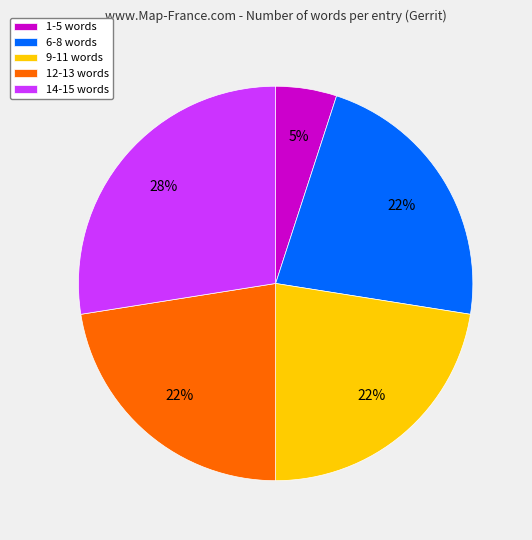

Approximately how many times larger is the value at 12-13 words compared to 9-11 words?

1.0